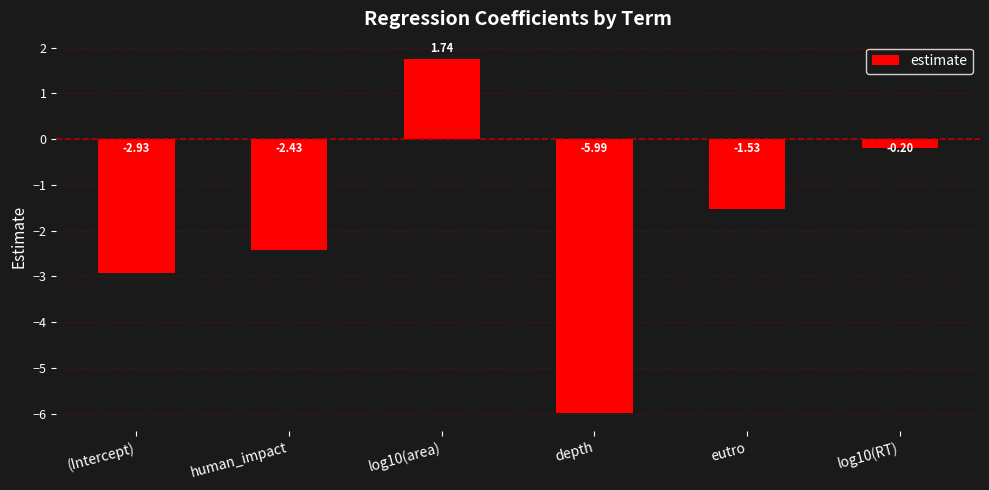

What is the label of the 1st bar from the left?

(Intercept)